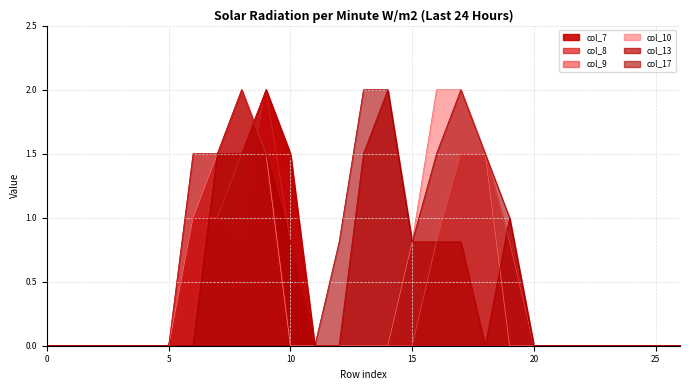

Does the chart display data point markers on the line(s)?

No